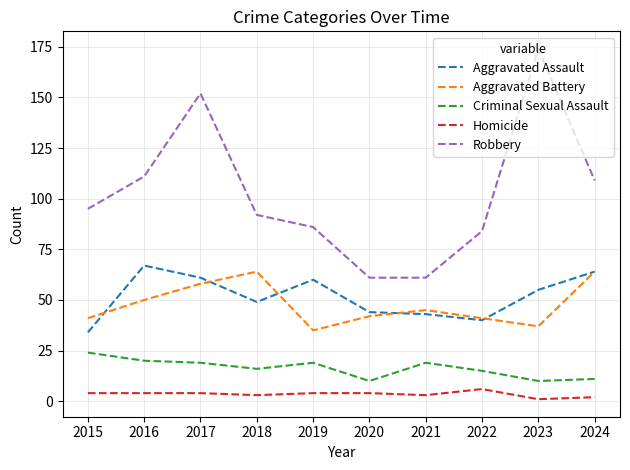

True or false: Aggravated Assault and Homicide cross at least once.

False